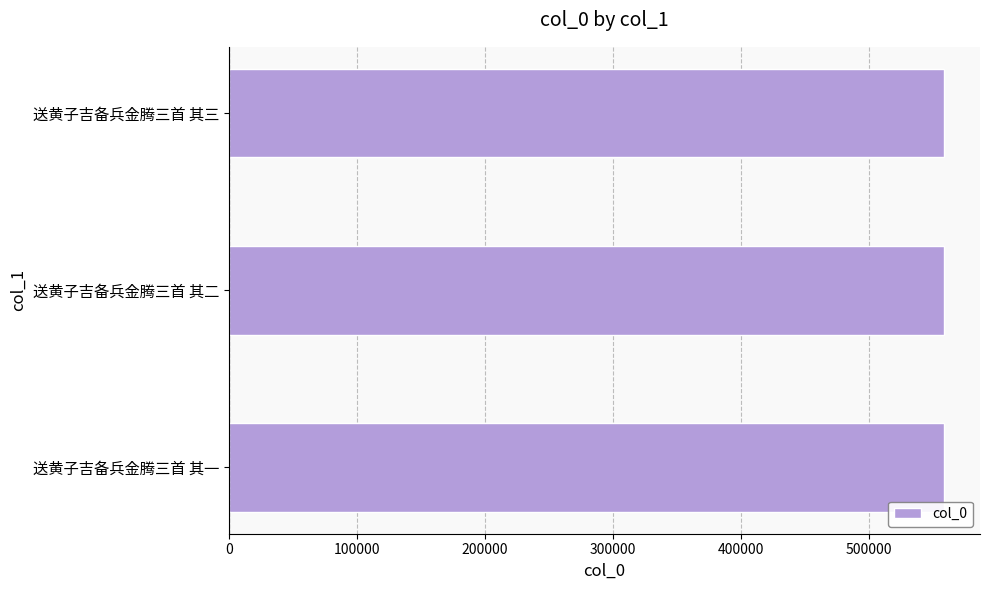

How many data points are less than 559142?

1